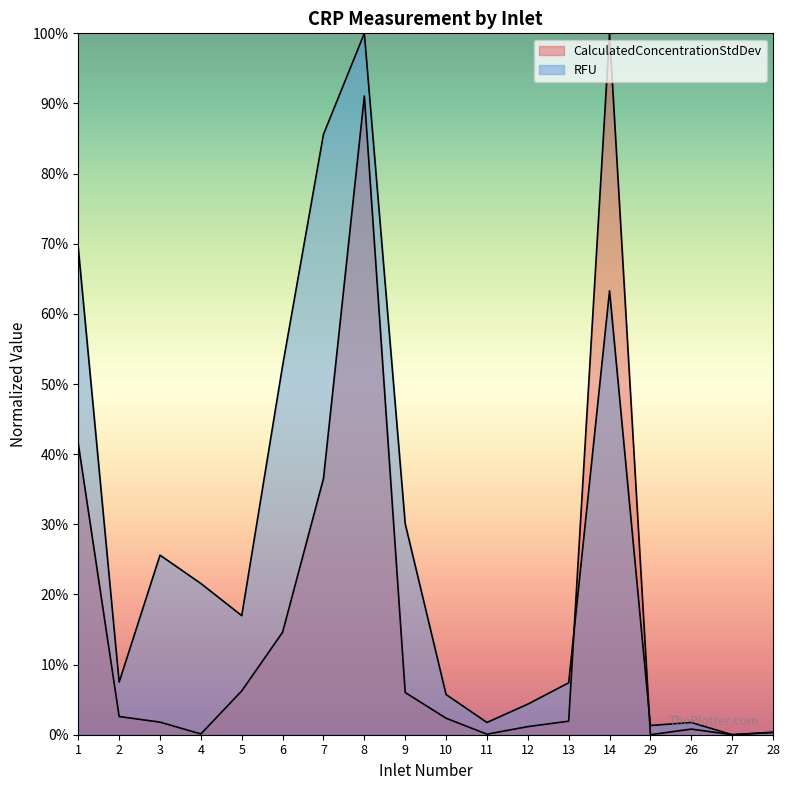

The value of RFU at 8 is 100.0. True or false?

True